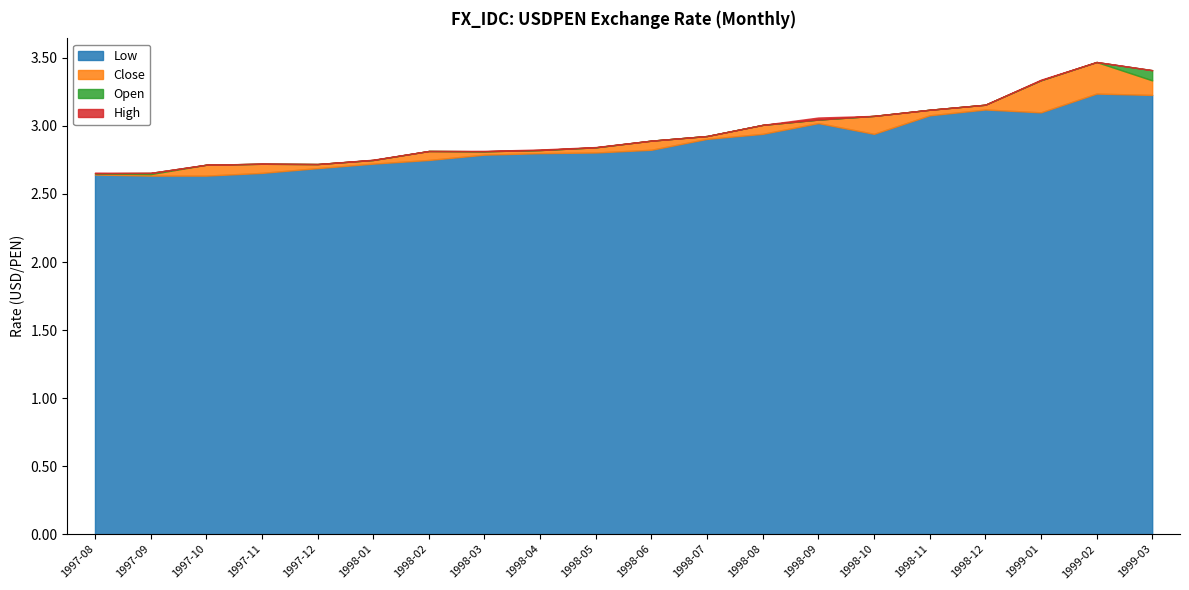

How many distinct data groups are displayed?

4